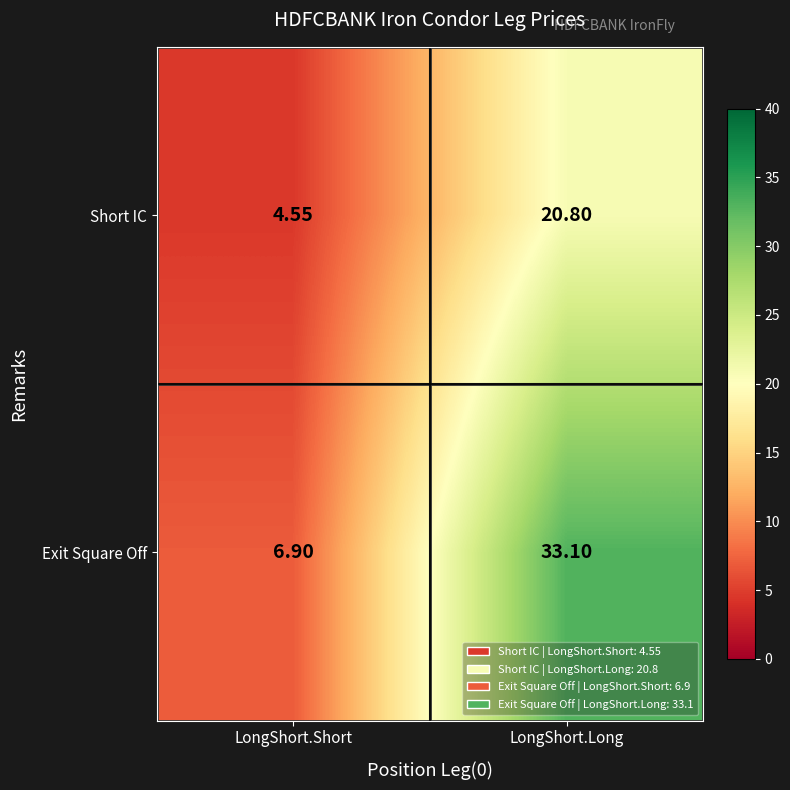

At which label does Exit Square Off first exceed 33?

LongShort.Long